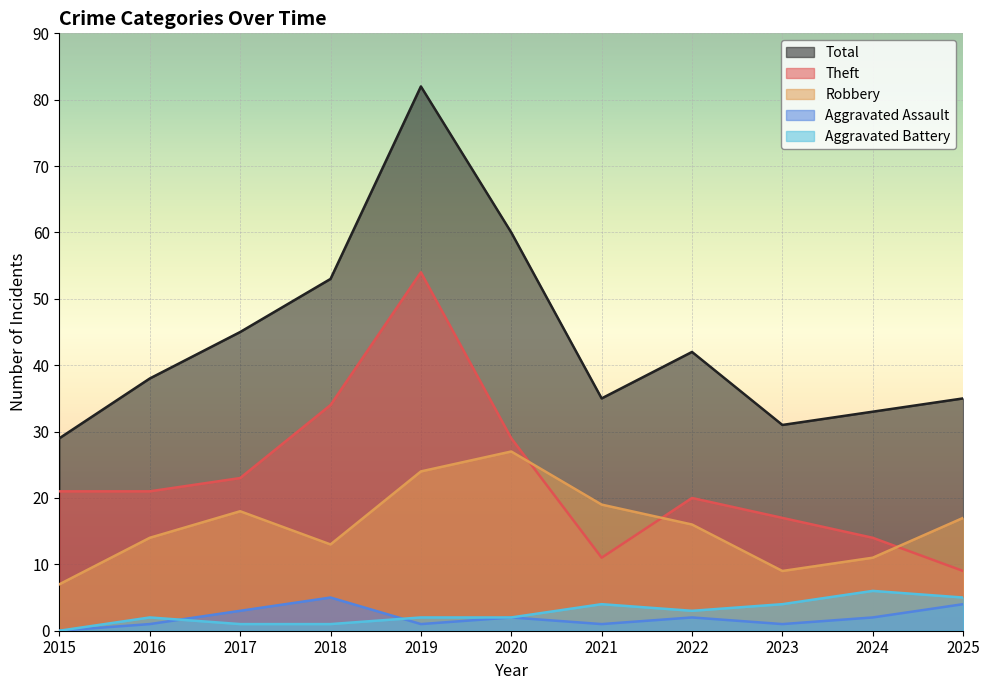

What is the value of the Theft point at the 6th from the left?

29